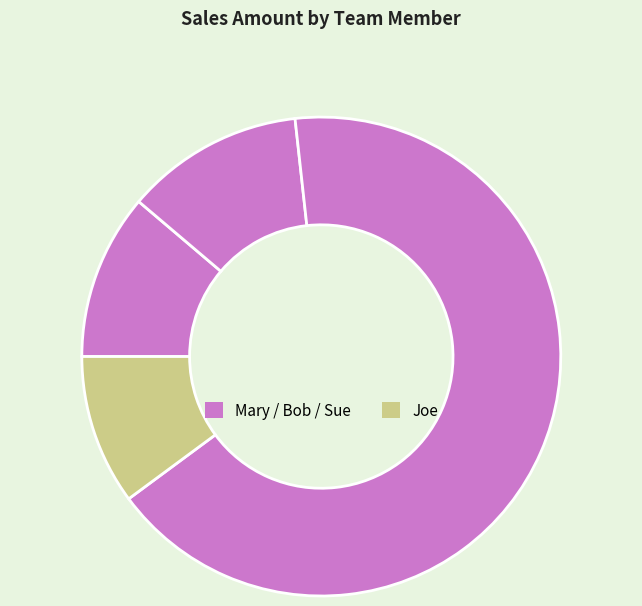

Rank the categories by value from lowest to highest.

Joe, Mary, Bob, Sue